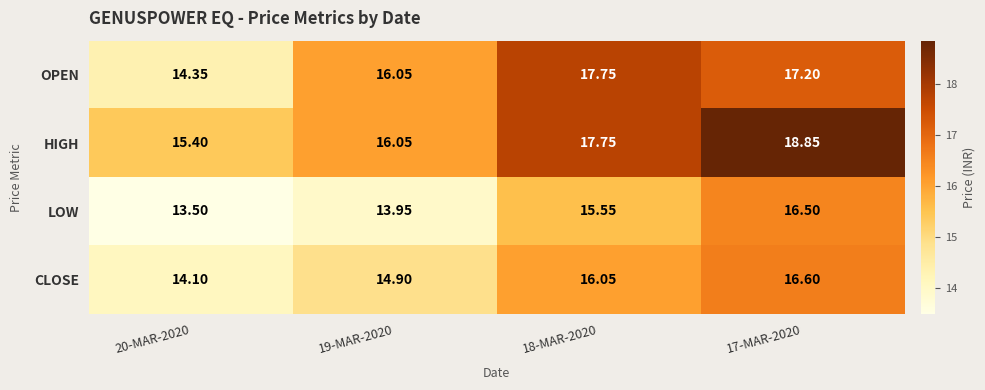

Which series has the widest spread of values?

HIGH